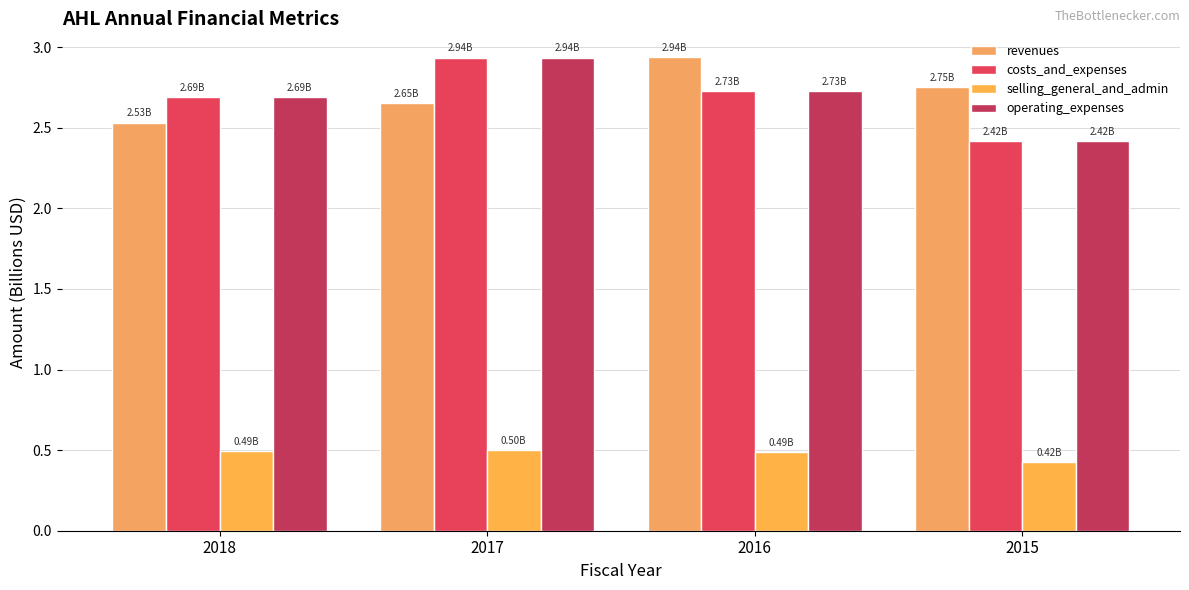

What is the difference between the costs_and_expenses values at 2017 and 2015?

0.5